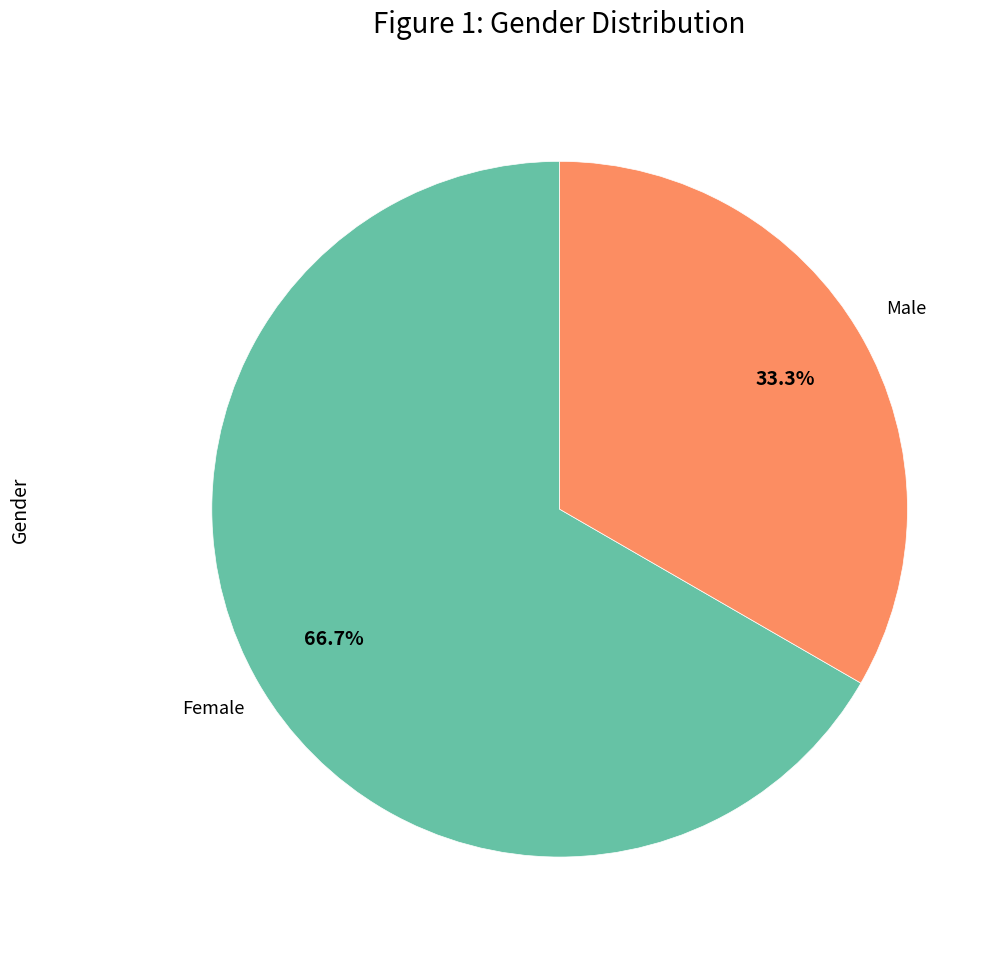

Is there any slice that represents more than half of the pie?

Yes